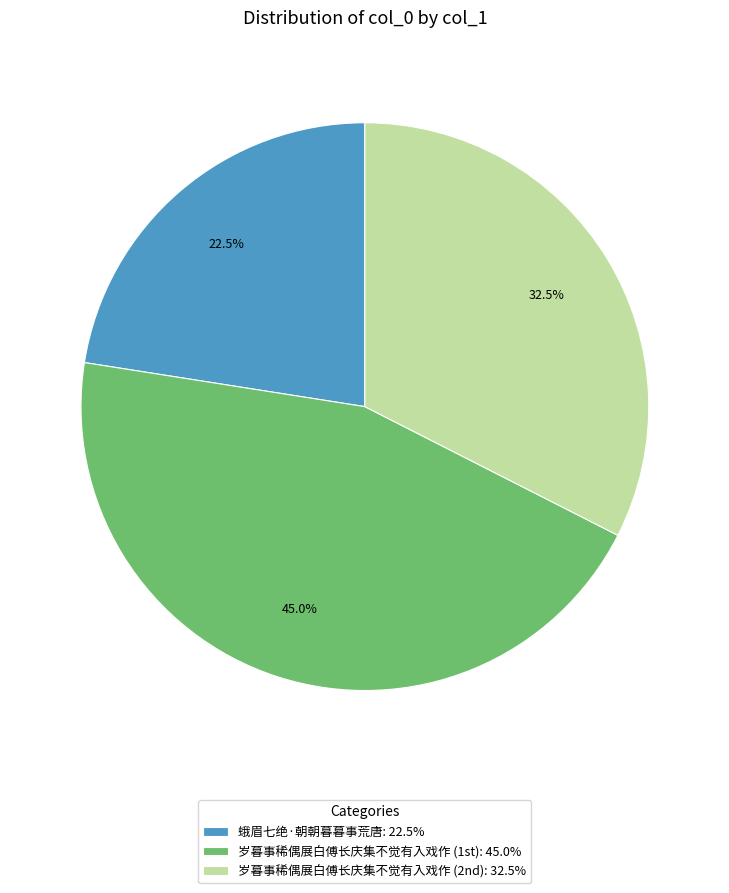

Does any single category account for the majority?

No